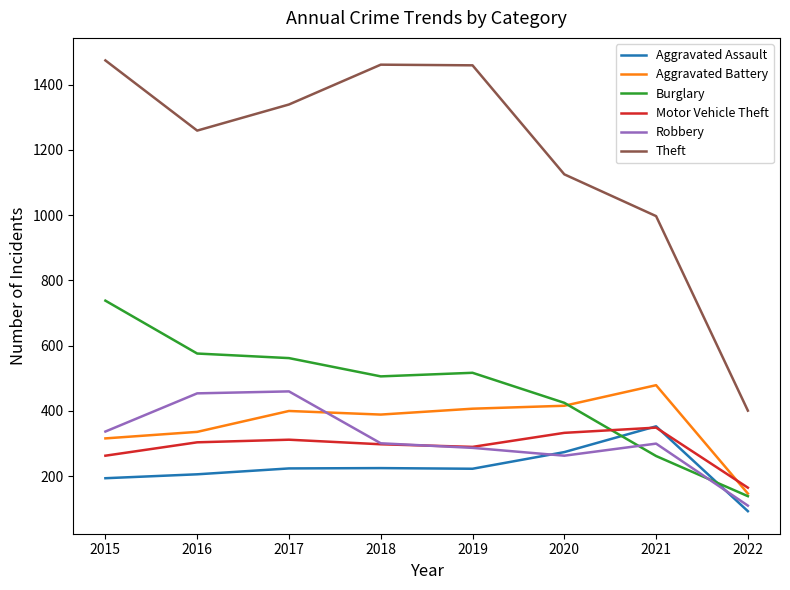

In Motor Vehicle Theft, how many points are lower than both neighbors (excluding endpoints)?

1